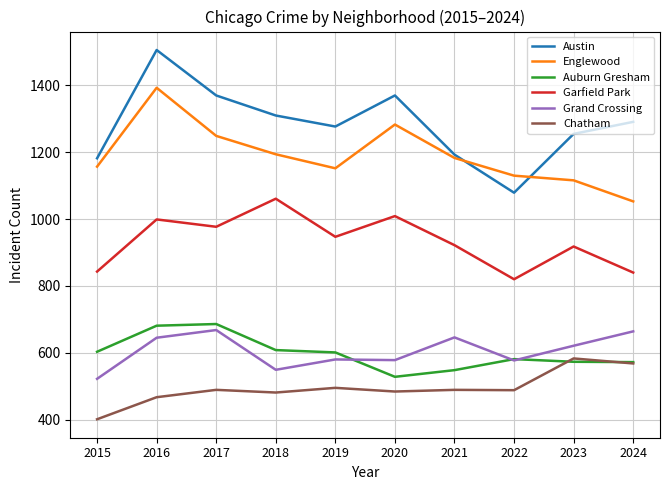

What value does the Grand Crossing series have at 2022, to the nearest 5?

575